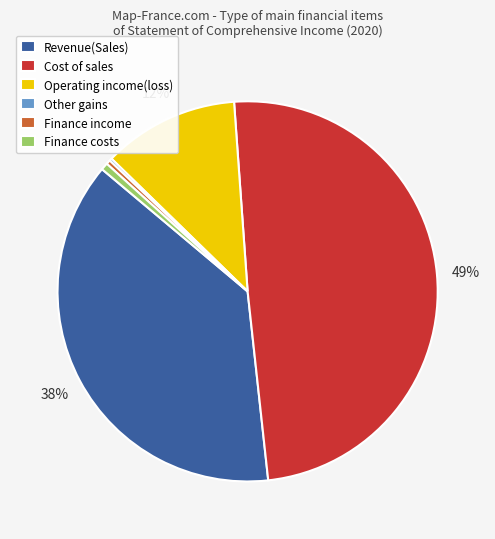

True or false: Revenue(Sales) accounts for 30% of the total.

False